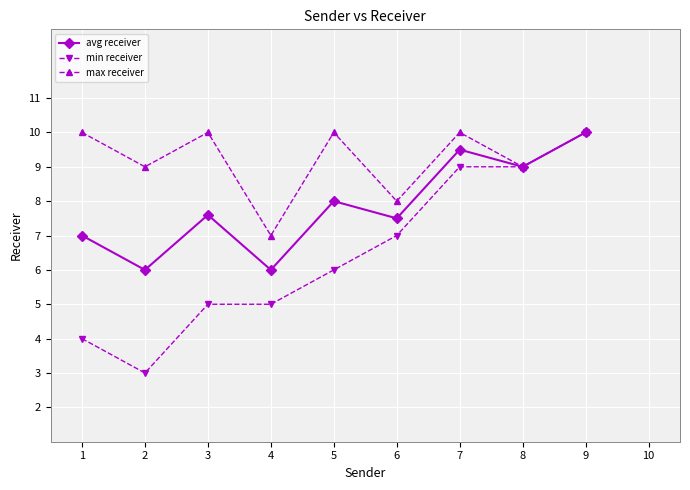

What is the spread (max minus min) of values at 1?

6.0